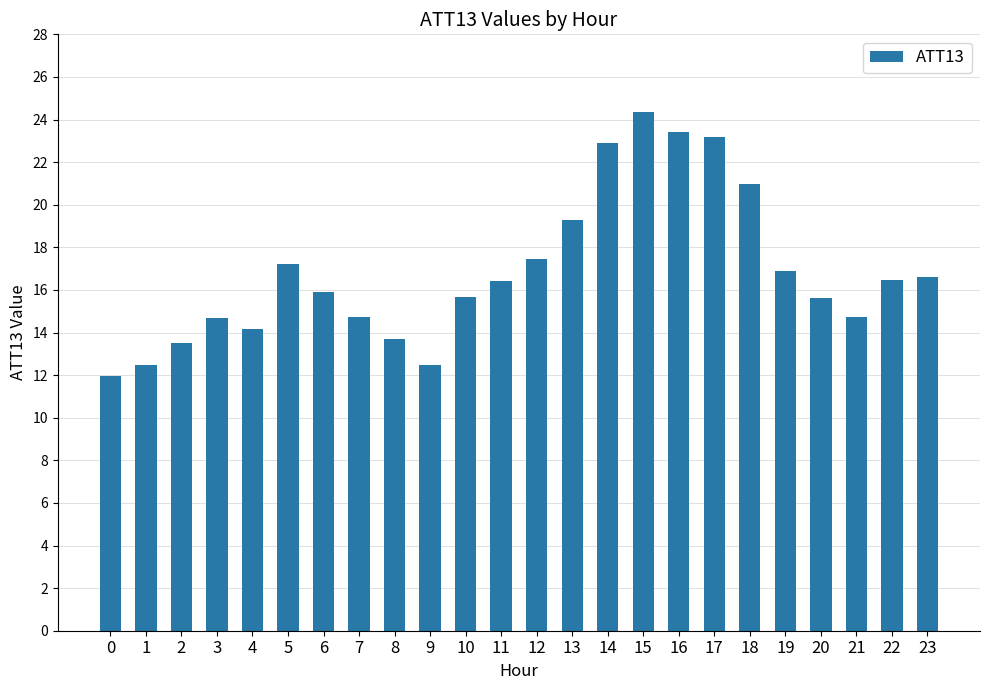

True or false: the data shows 16.4 at 11.

True